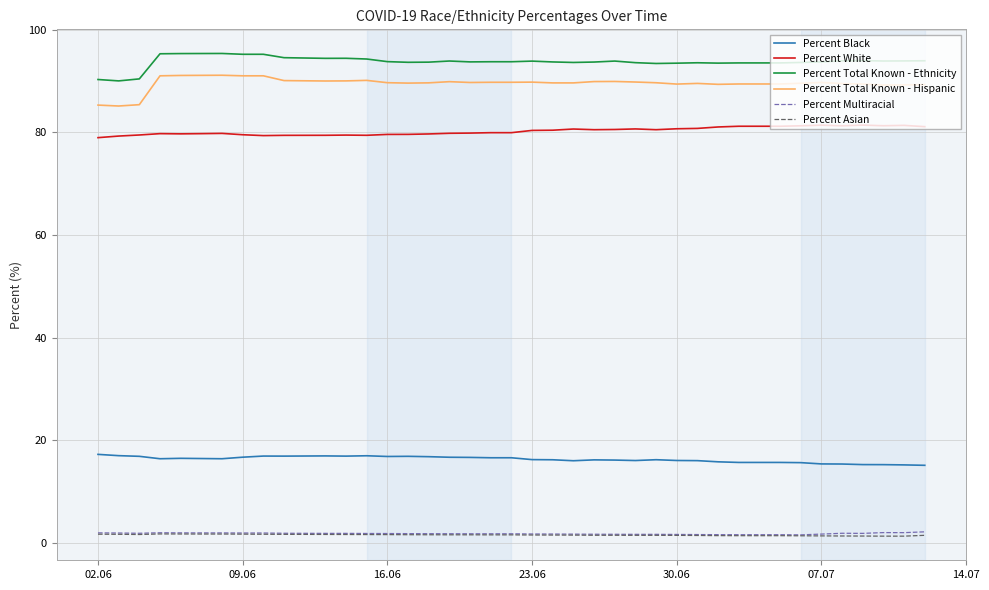

What is the highest value of the Percent Black series?

17.3